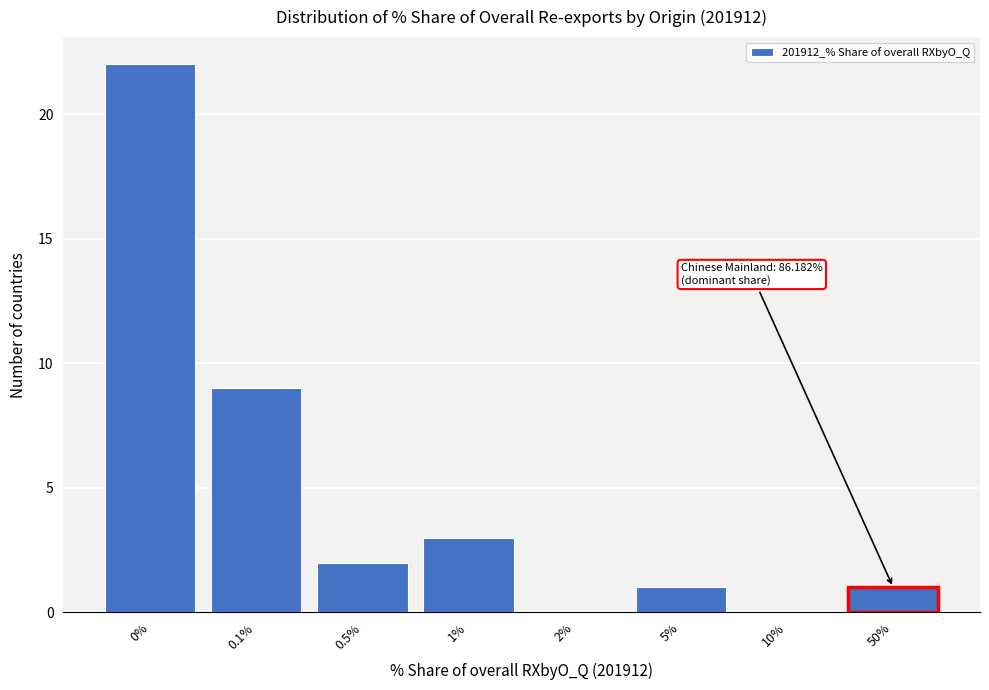

Reading right to left, extract all data points from this chart.

50%=1	10%=0	5%=1	2%=0	1%=3	0.5%=2	0.1%=9	0%=22